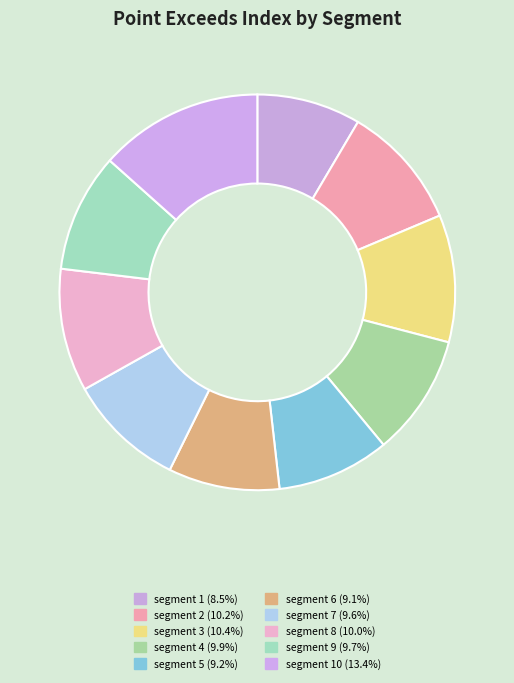

How many segments does this pie chart have?

10